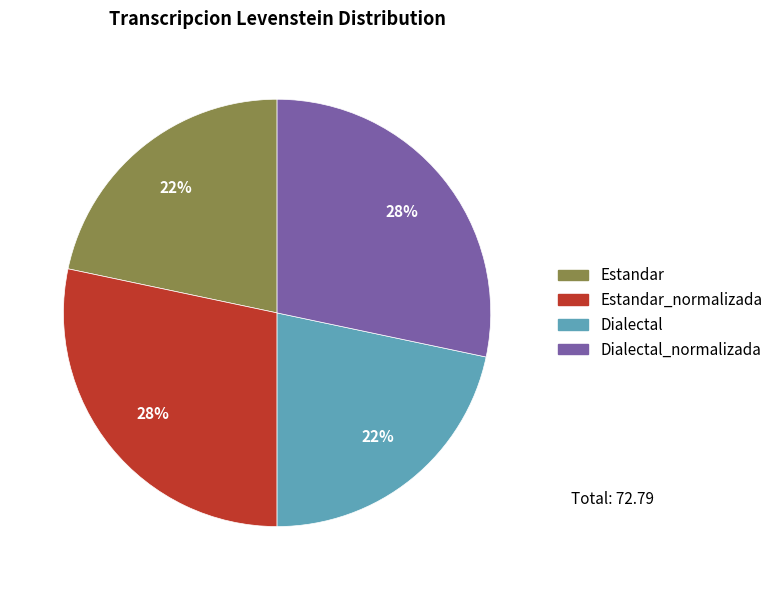

How many slices are in this pie chart?

4